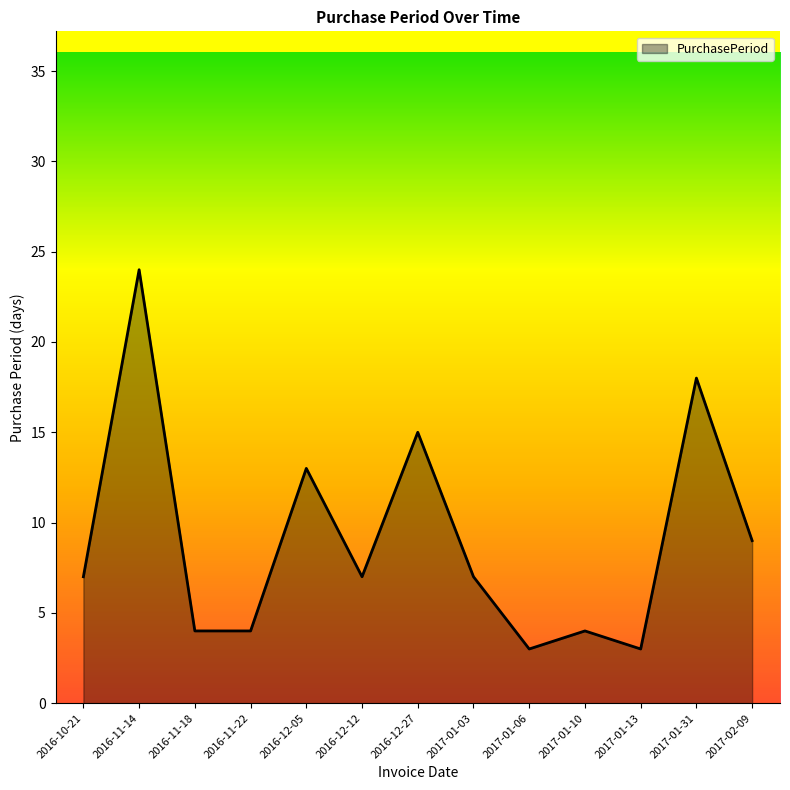

The value at 2017-01-03 is 3. True or false?

False